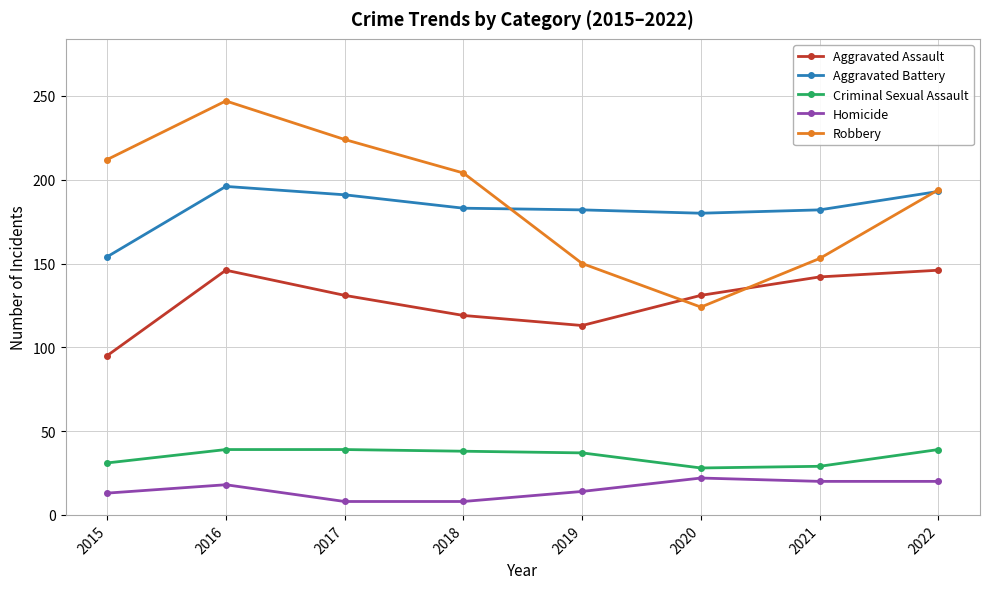

What are all the series names shown in the legend?

Aggravated Assault, Aggravated Battery, Criminal Sexual Assault, Homicide, Robbery